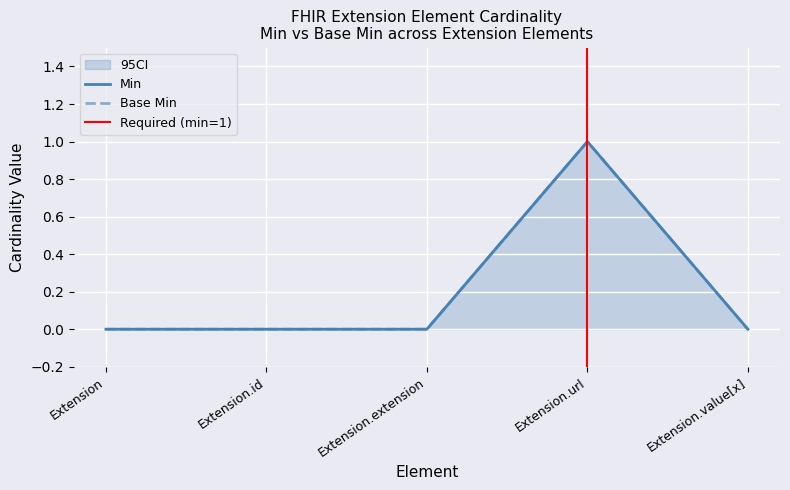

The value of Base Min at Extension.url is 0. True or false?

False